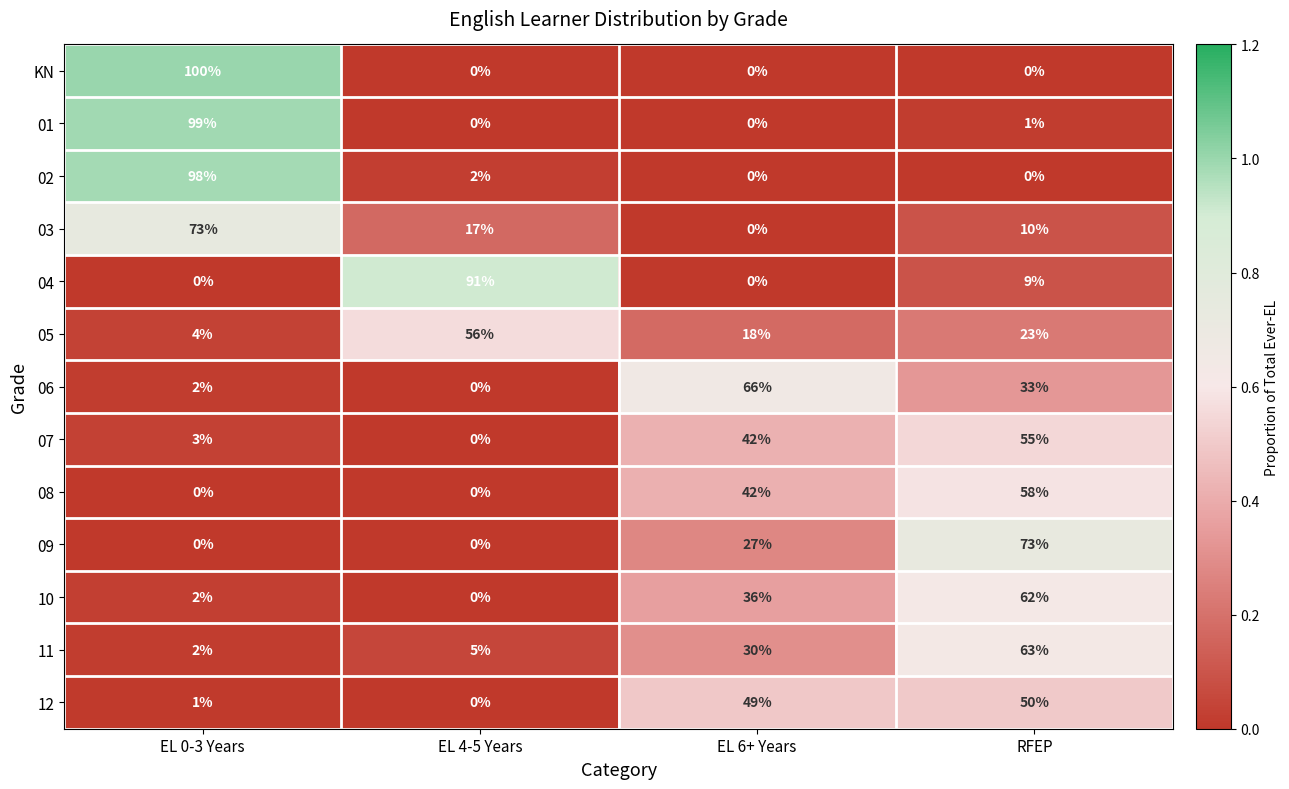

At which category is the sum across all series the highest?

RFEP